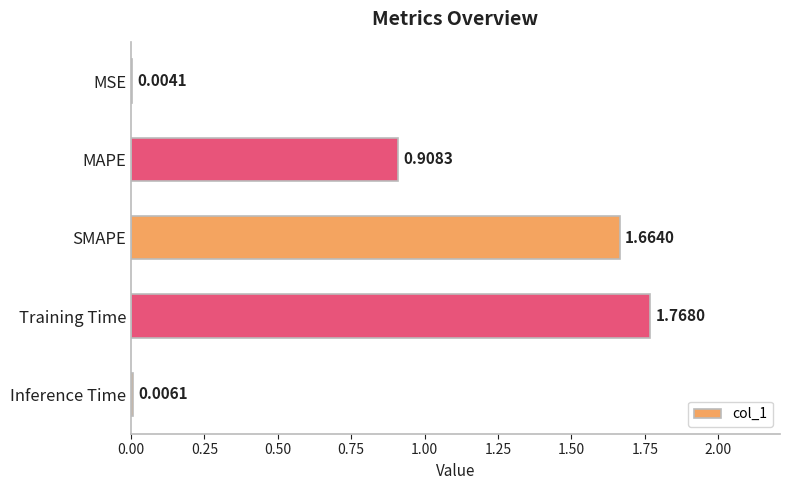

Between Inference Time and Training Time, which is larger?

Training Time